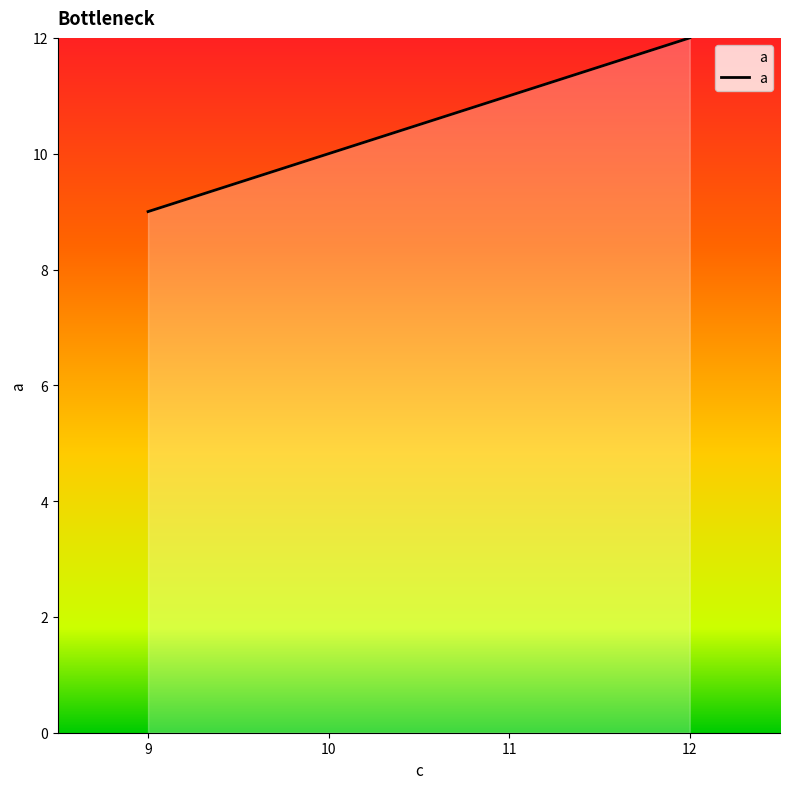

Is it true that the value at 12 is 20?

False